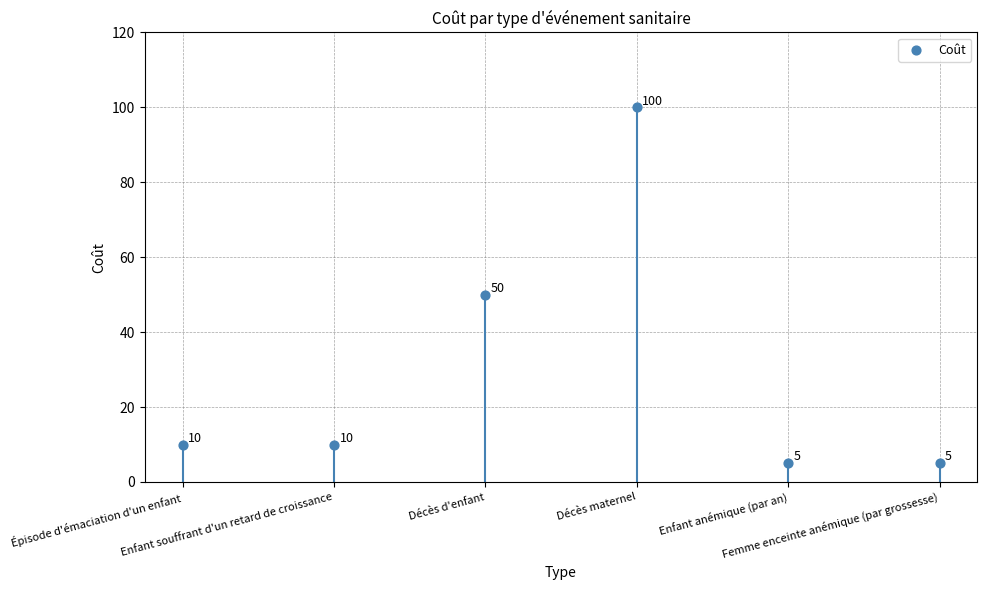

Between Épisode d'émaciation d'un enfant and Décès d'enfant, which is larger?

Décès d'enfant